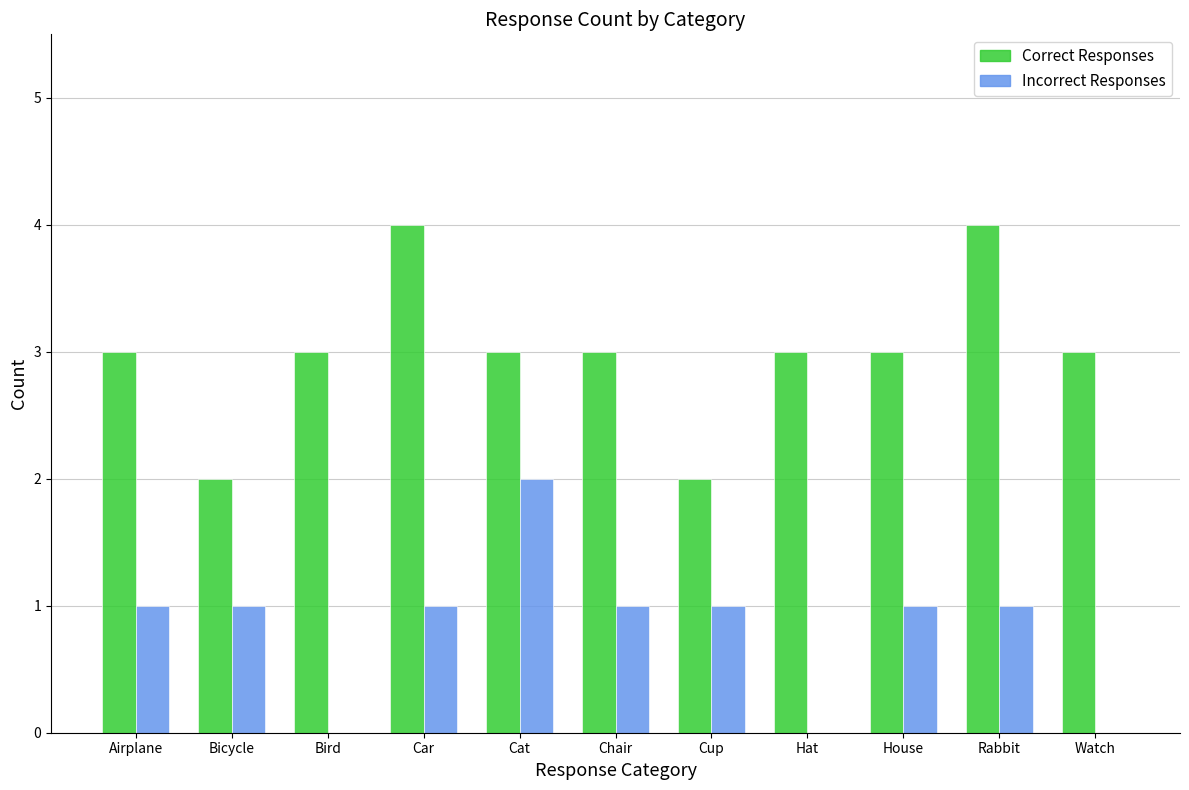

How many groups of bars are there?

11